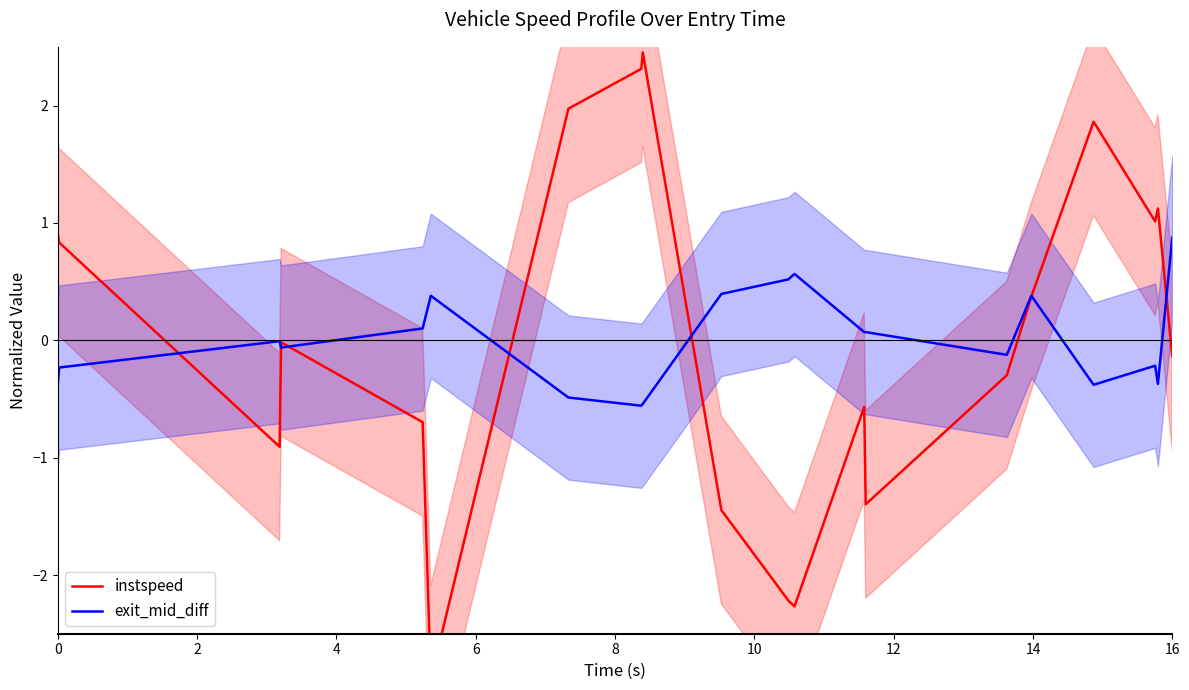

True or false: exit_mid_diff has a value of 0.9 at 16.

True